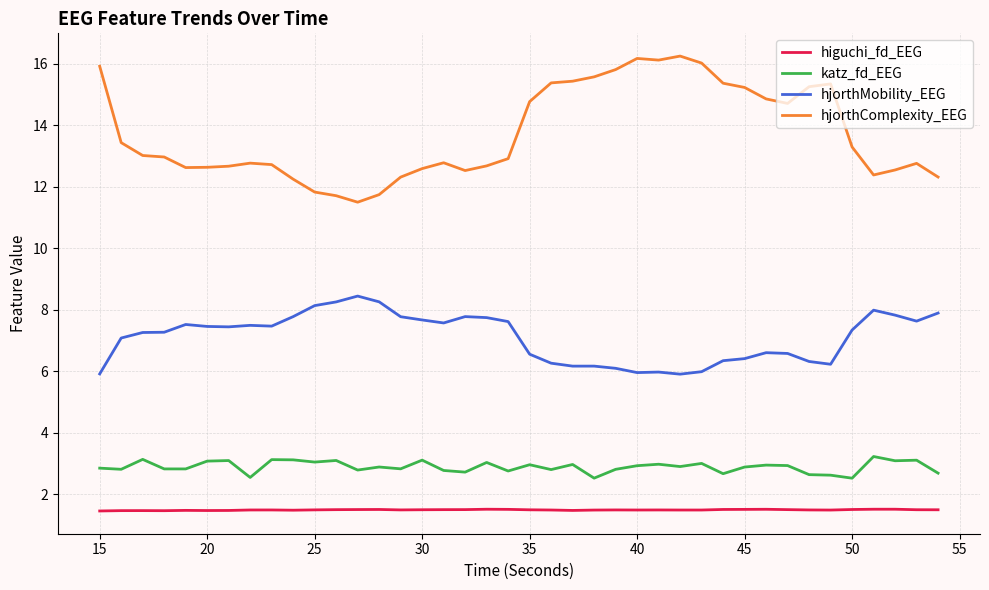

Count the number of data series in this chart.

4